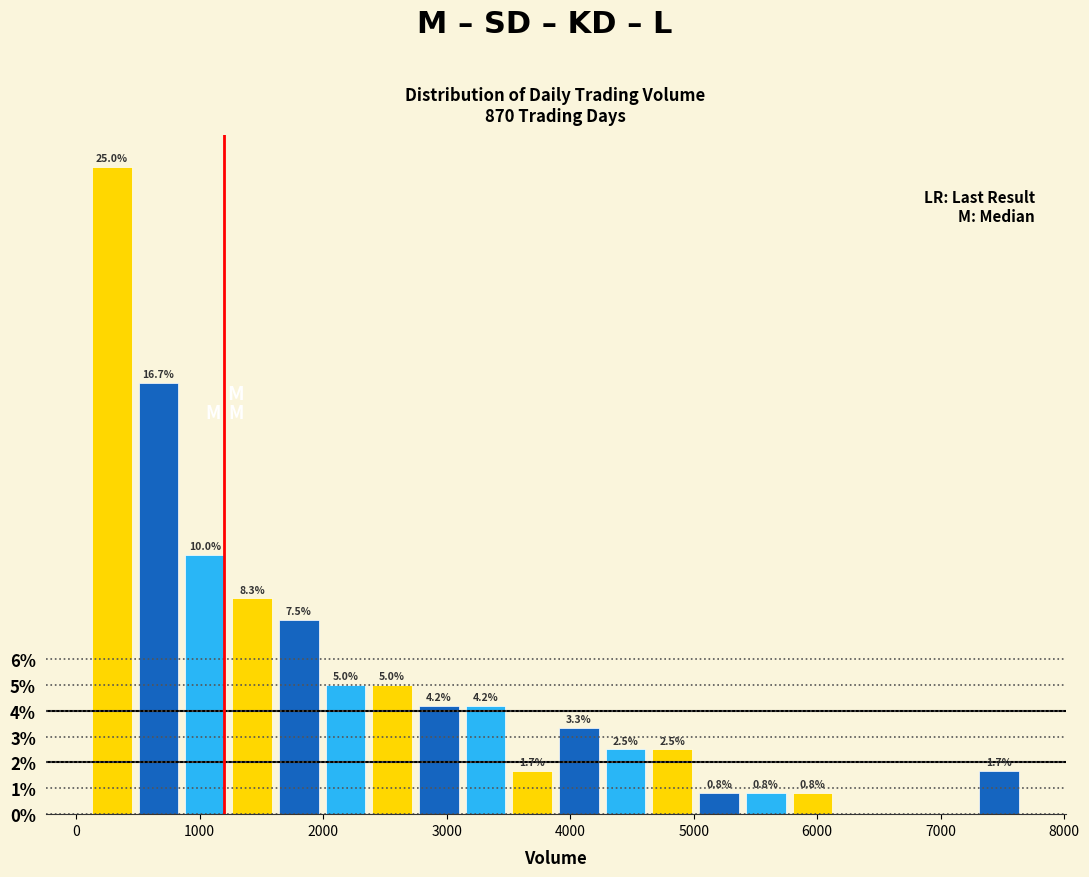

Read against the x-axis, roughly where is the centre of the tallest bar?

300